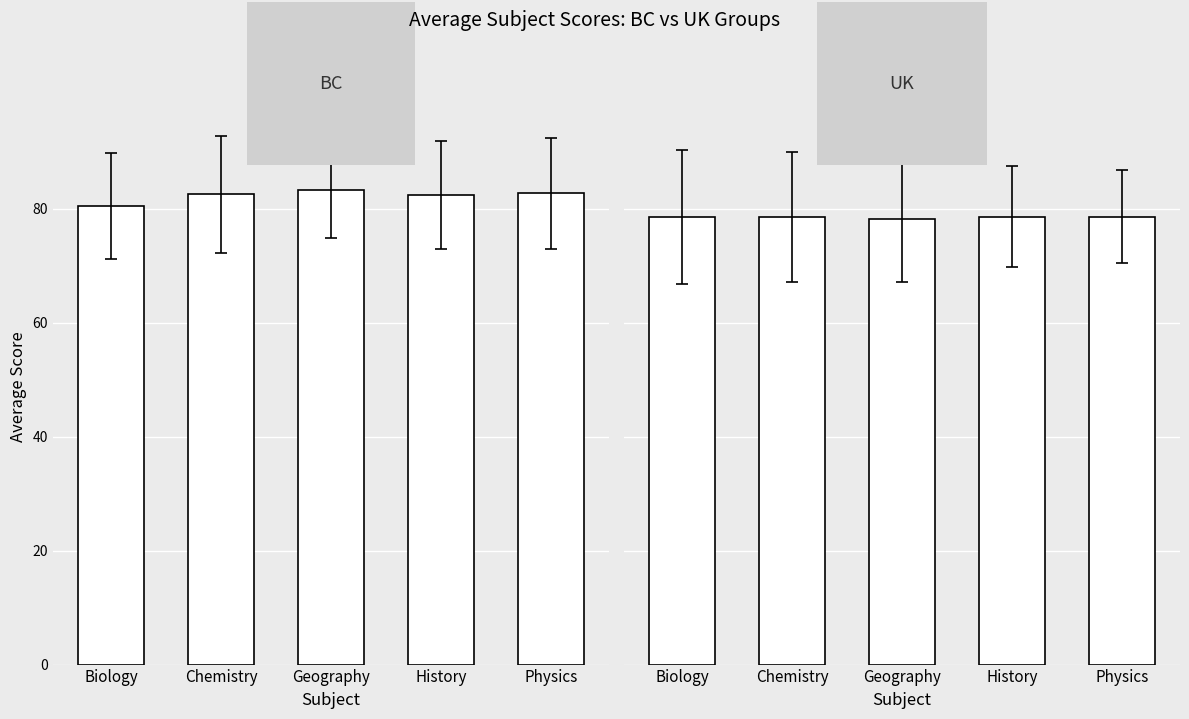

Does the chart contain stacked bars?

No